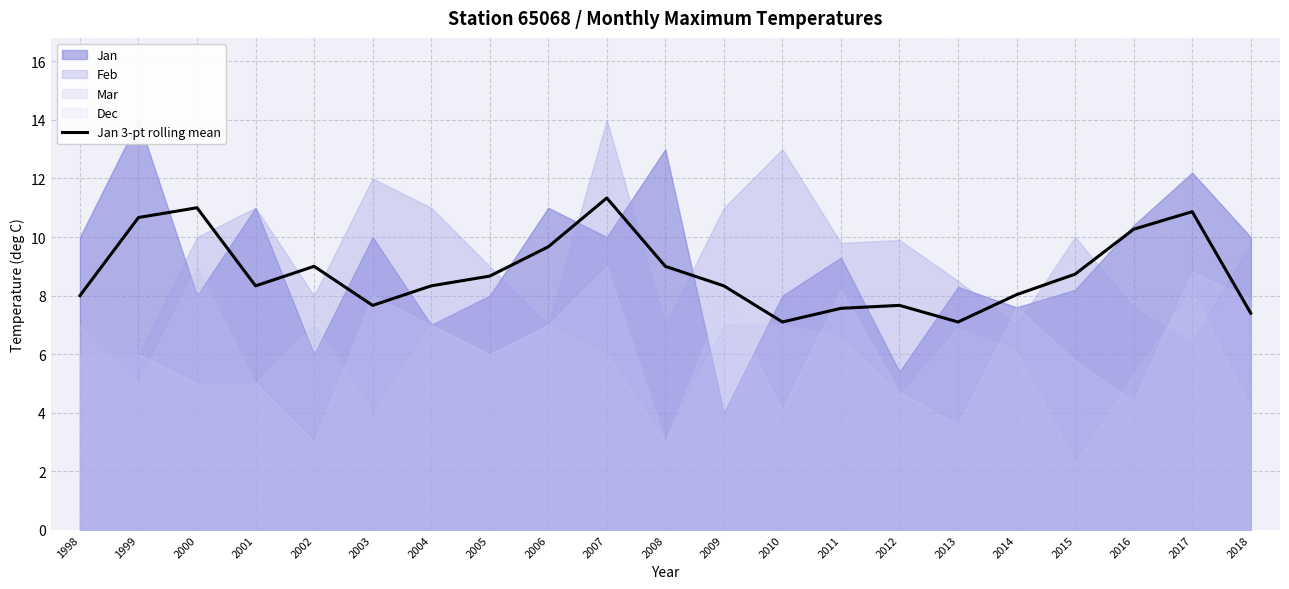

Which label corresponds to the largest value in the chart?

2007